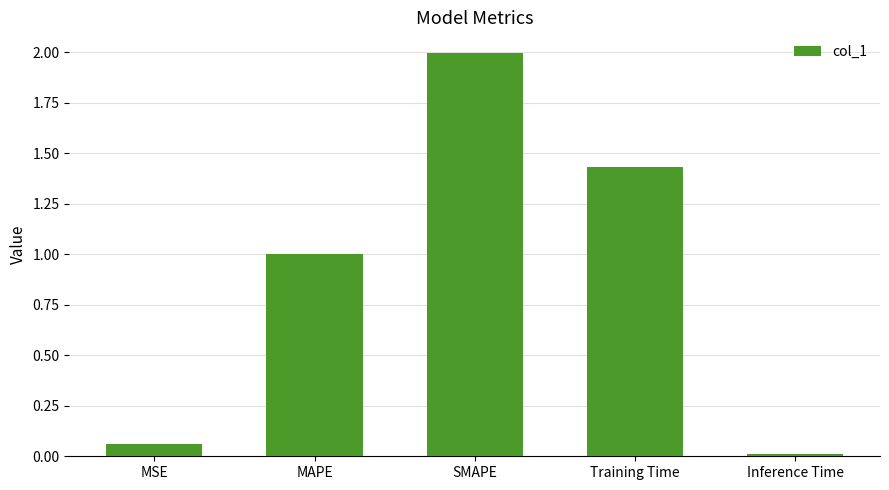

What is the difference between the maximum and minimum values?

2.0